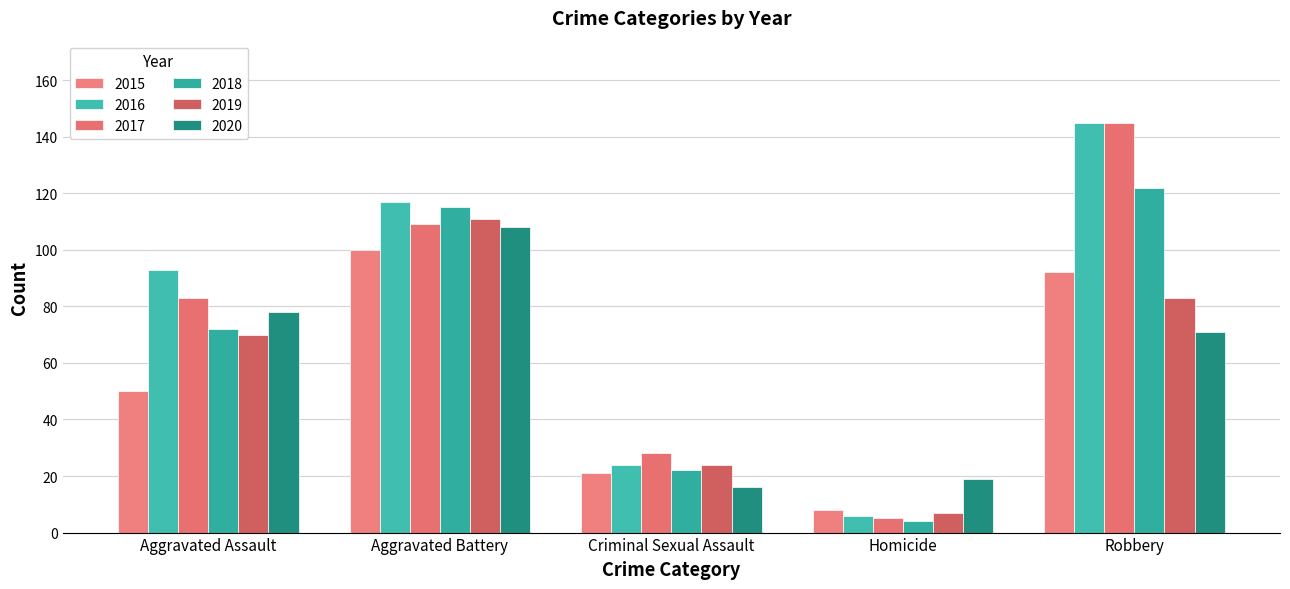

How many series are shown in this chart?

6